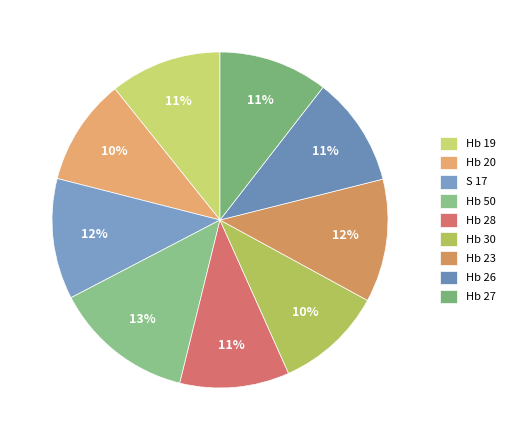

How many segments does this pie chart have?

9